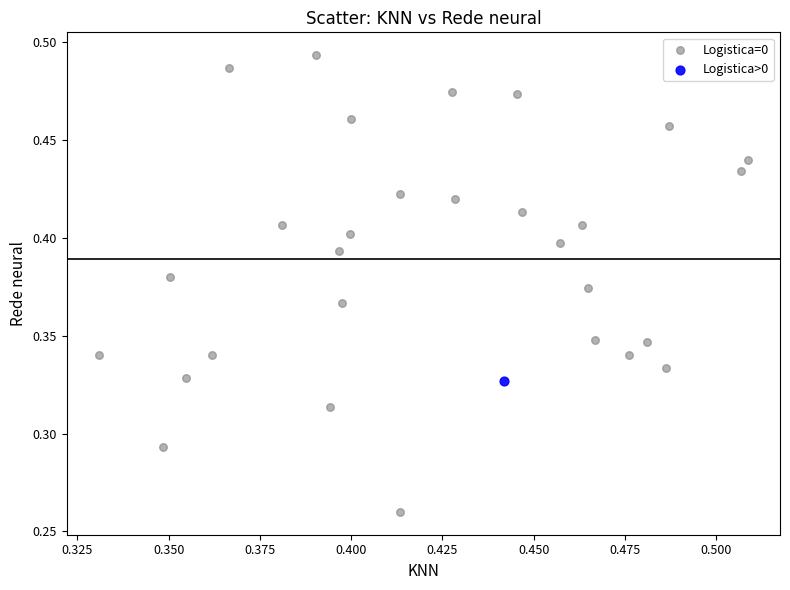

What are all the series names shown in the legend?

Logistica=0, Logistica>0